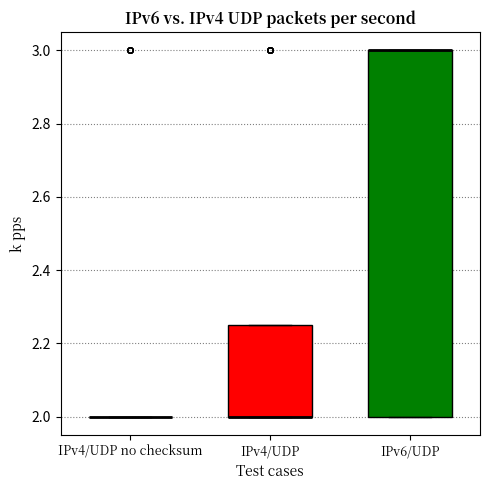

Where is the upper edge of the box for IPv6/UDP on the y-axis? The values are not printed on the chart, so give them approximately, as read against the axis.

3.00